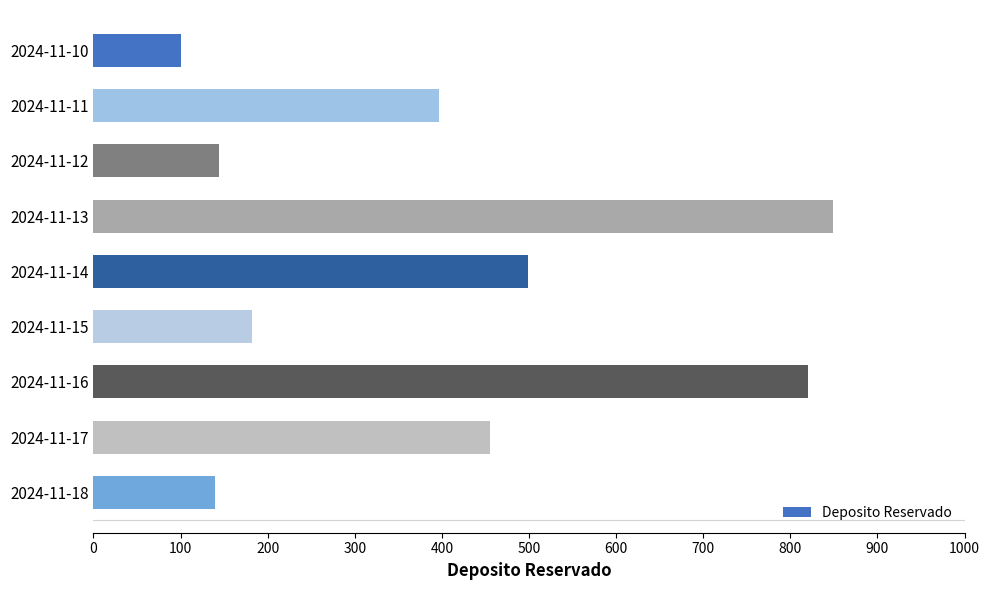

Does the chart contain stacked bars?

No